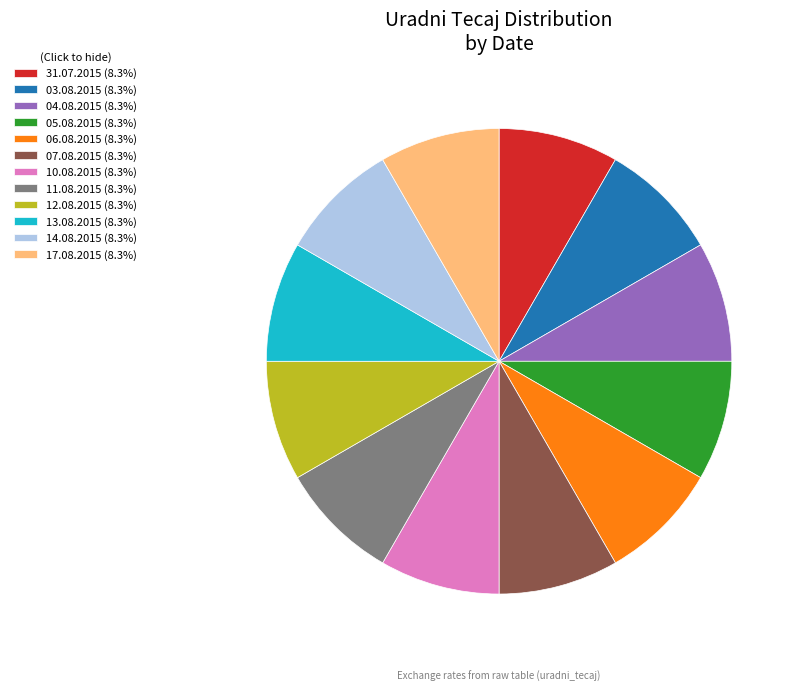

True or false: 06.08.2015 accounts for 16% of the total.

False